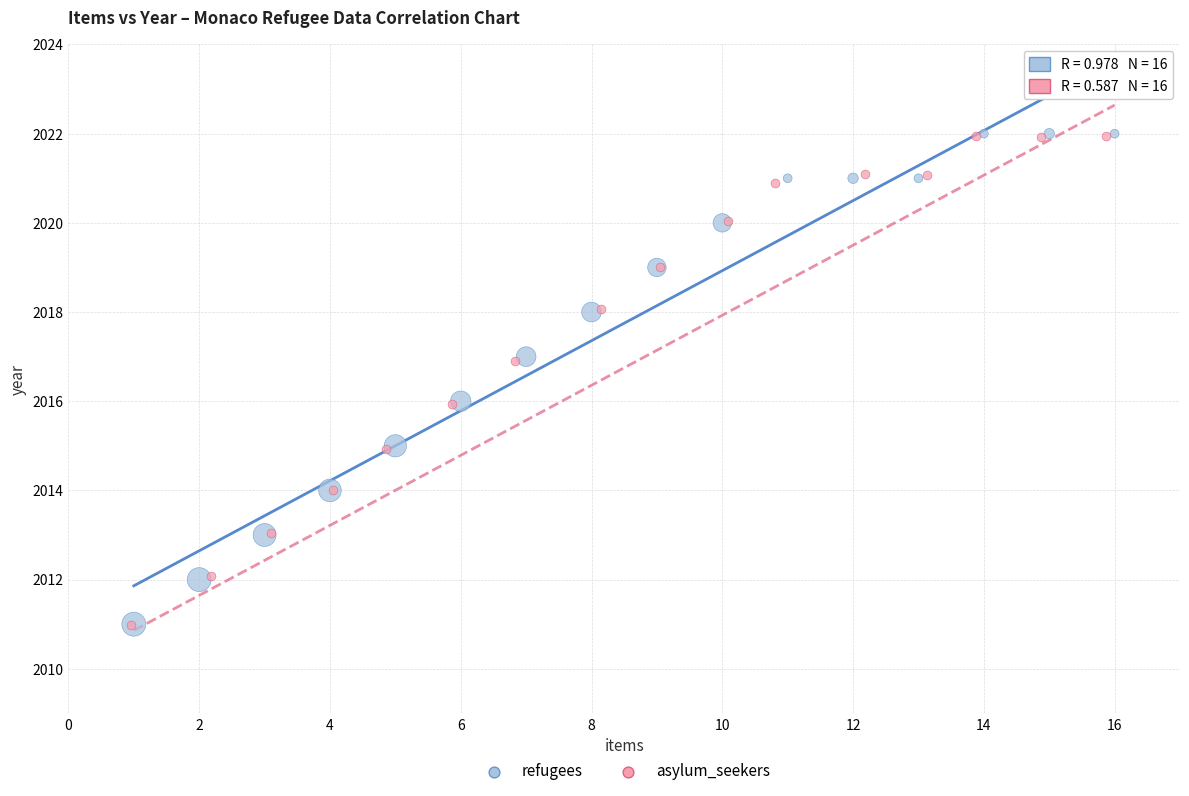

Which series has the widest spread of Y values?

refugees